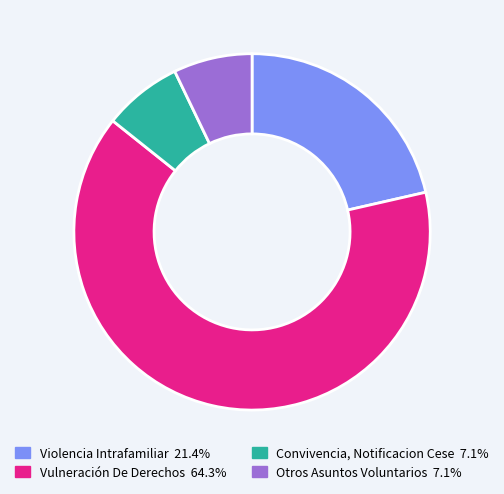

Is the sum of Convivencia, Notificacion Cese and Violencia Intrafamiliar greater than half?

No